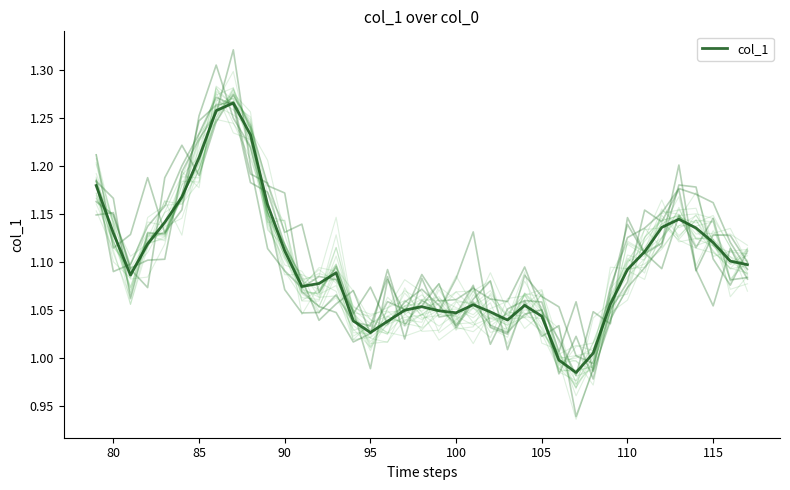

How many lines are shown in the chart?

1